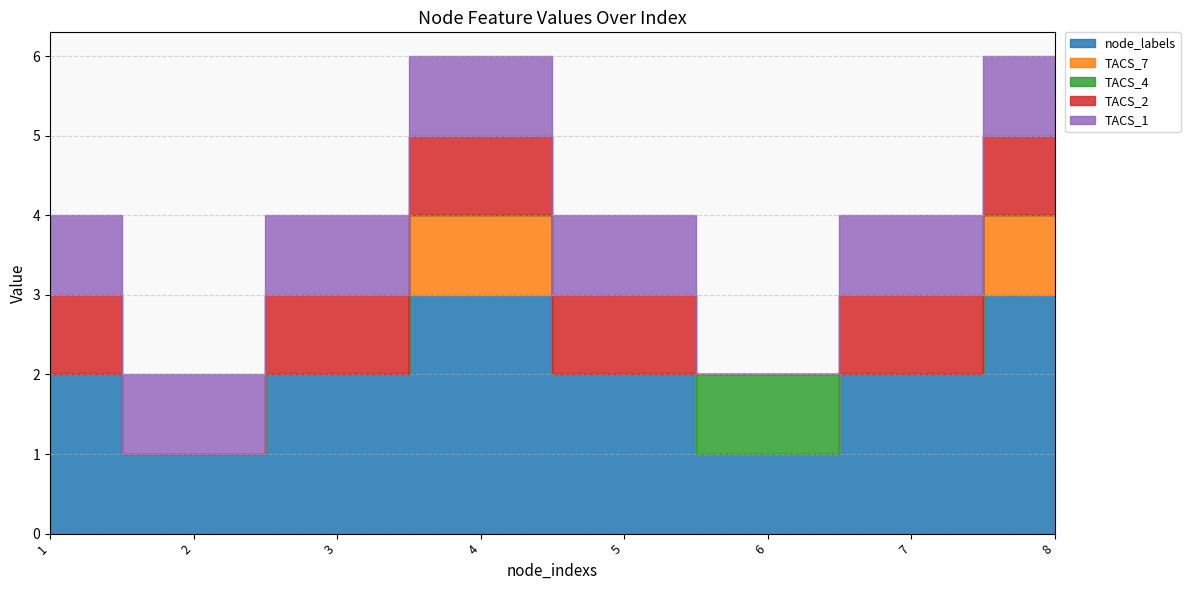

Reading right to left, list all the values displayed in this chart.

node_labels: 3	2	1	2	3	2	1	2
TACS_7: 1	0	0	0	1	0	0	0
TACS_4: 0	0	1	0	0	0	0	0
TACS_2: 1	1	0	1	1	1	0	1
TACS_1: 1	1	0	1	1	1	1	1